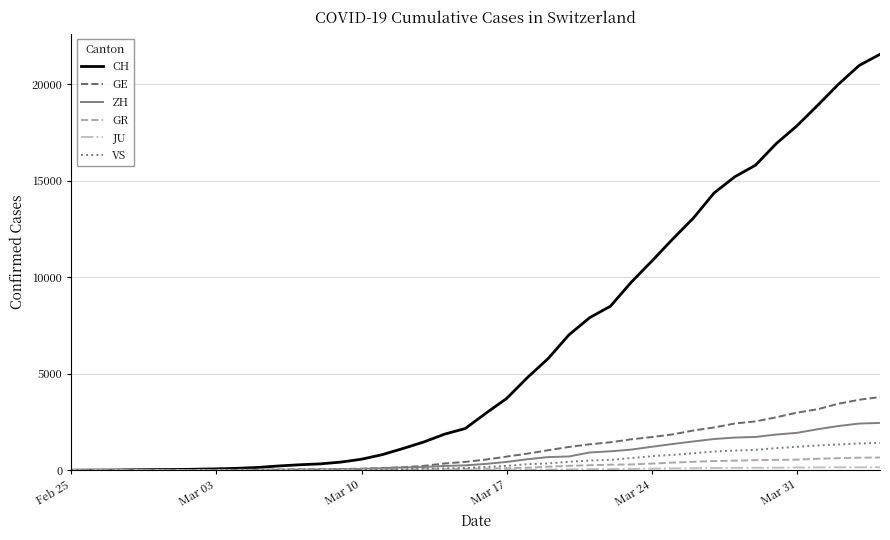

Which series has the largest total across all categories?

CH